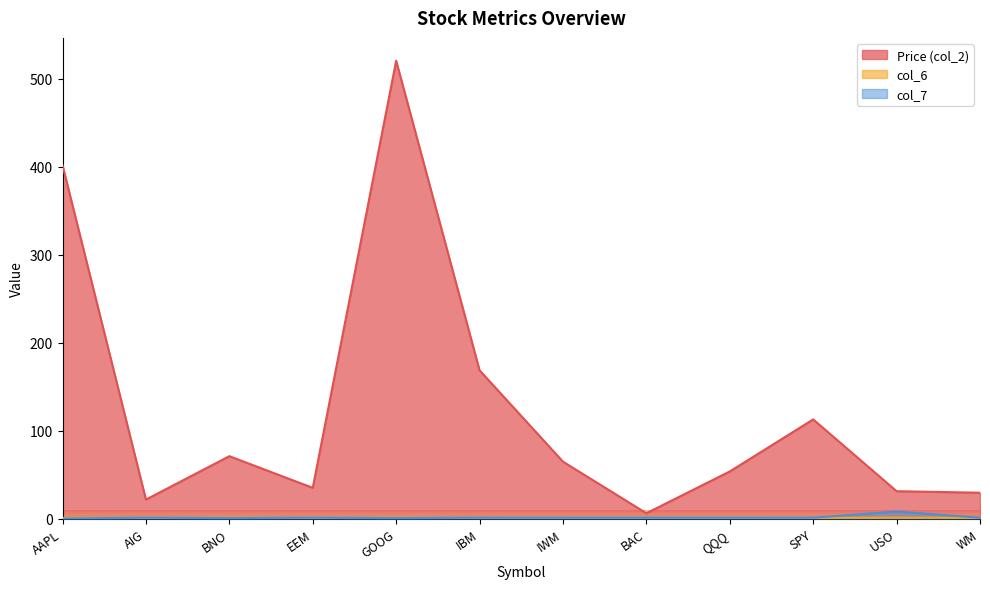

How many col_6 values are between 0 and 1?

12